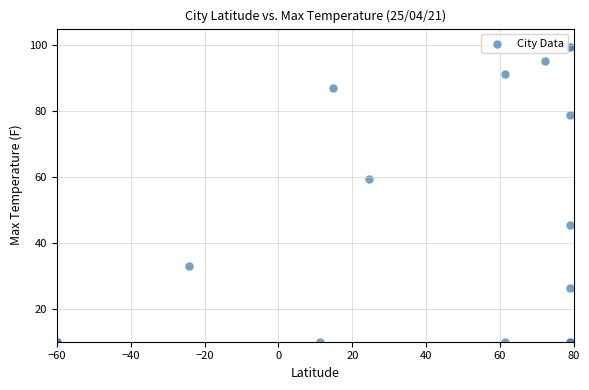

What Y value in the scatter plot is closest to 54?

59.4